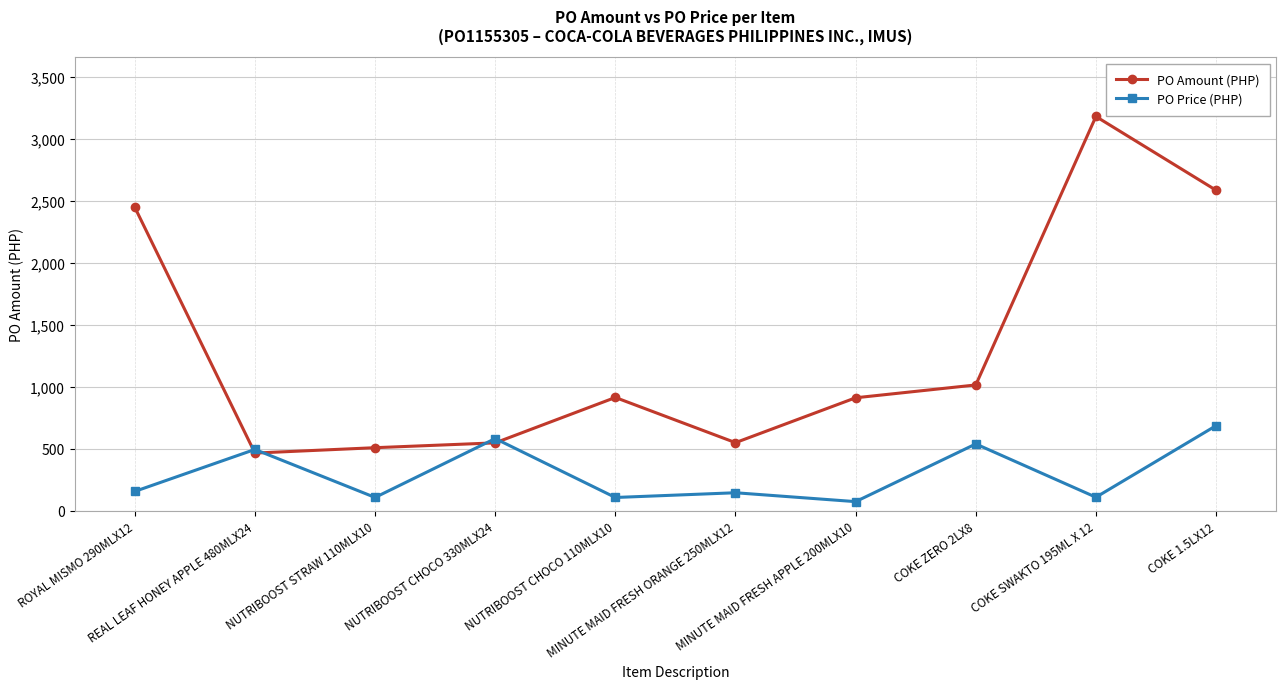

What is the maximum value shown in the chart?

3180.0